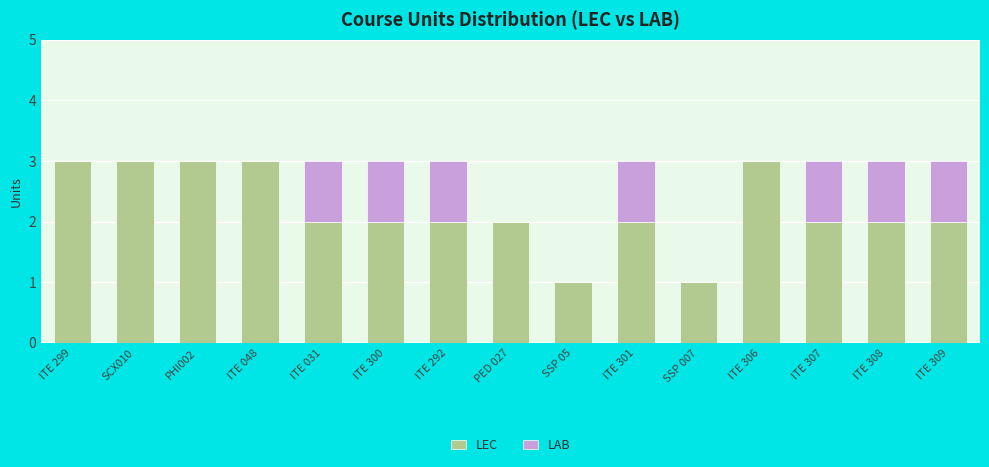

True or false: LEC has a value of 2 at ITE 292.

True